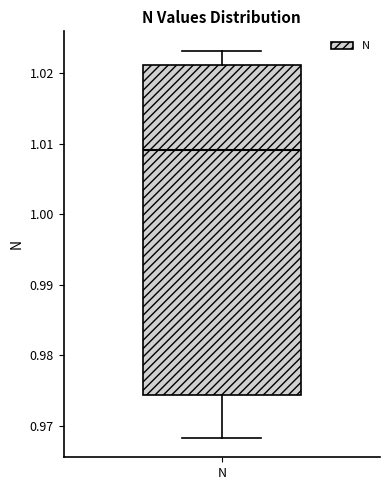

Read this box plot against the y-axis: the position of the median line, the range covered by the box, and the ends of both whiskers. The values are not printed on the chart, so give them approximately, as read against the axis.

median 1.009, box 0.974 to 1.021, whiskers 0.968 to 1.023